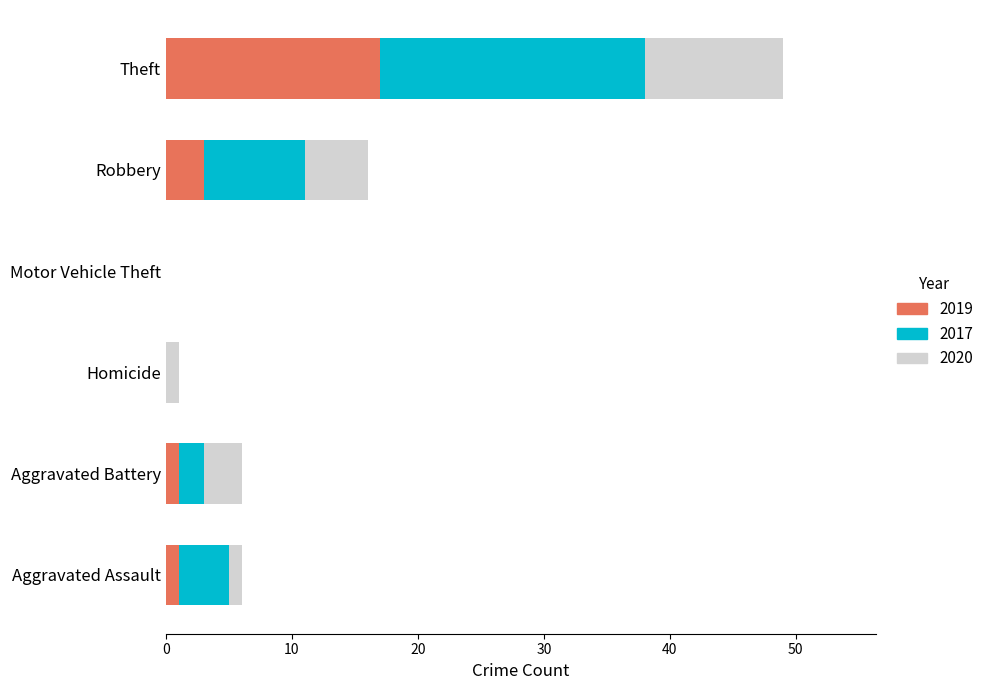

What is the maximum value for 2019?

17